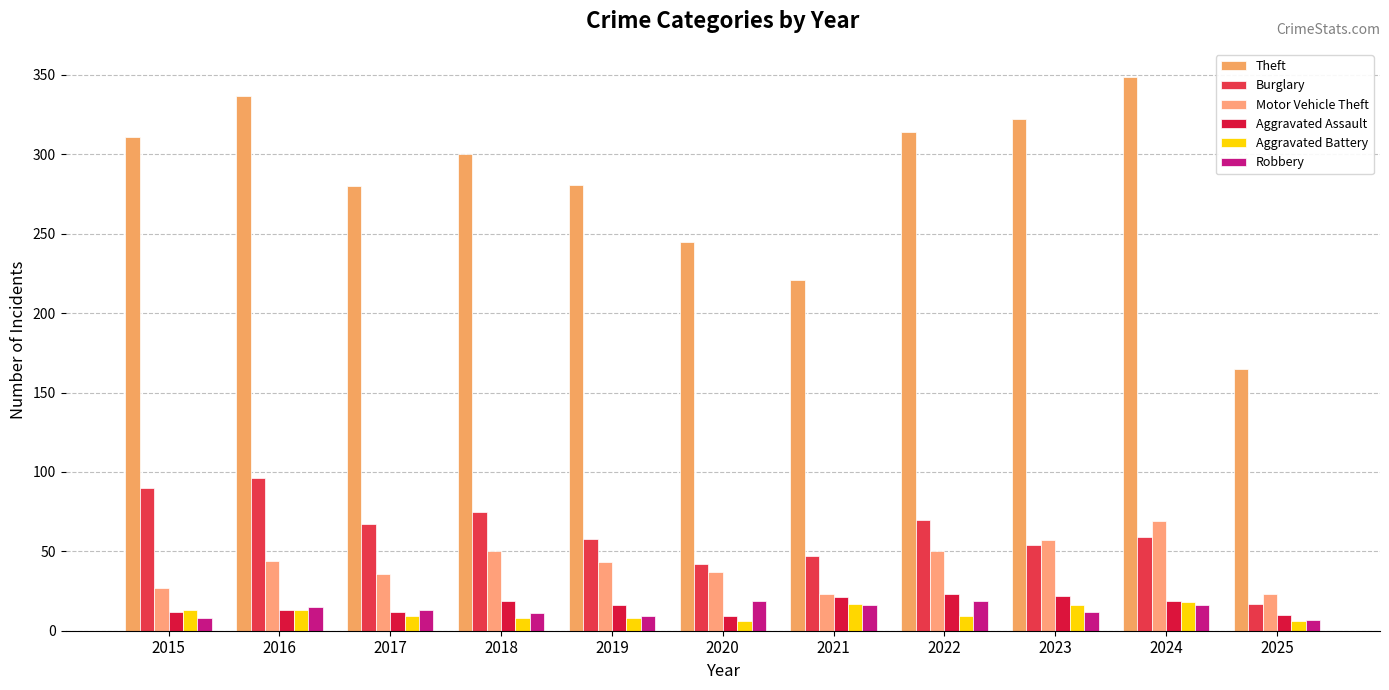

What is the total value across all series at 2023?

483